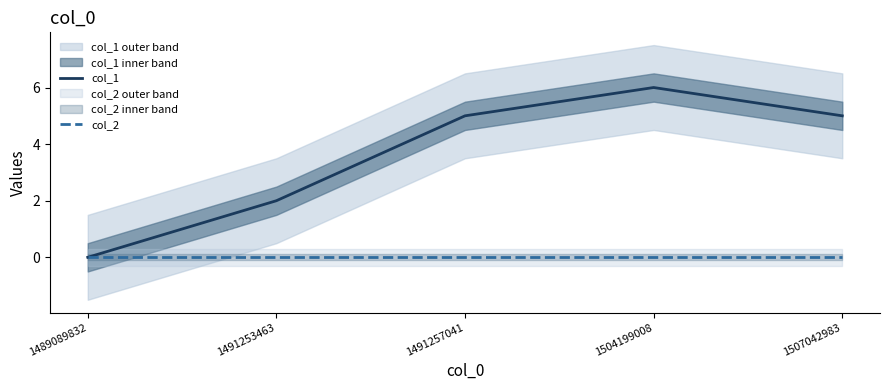

At which category is the sum across all series the highest?

1504199008